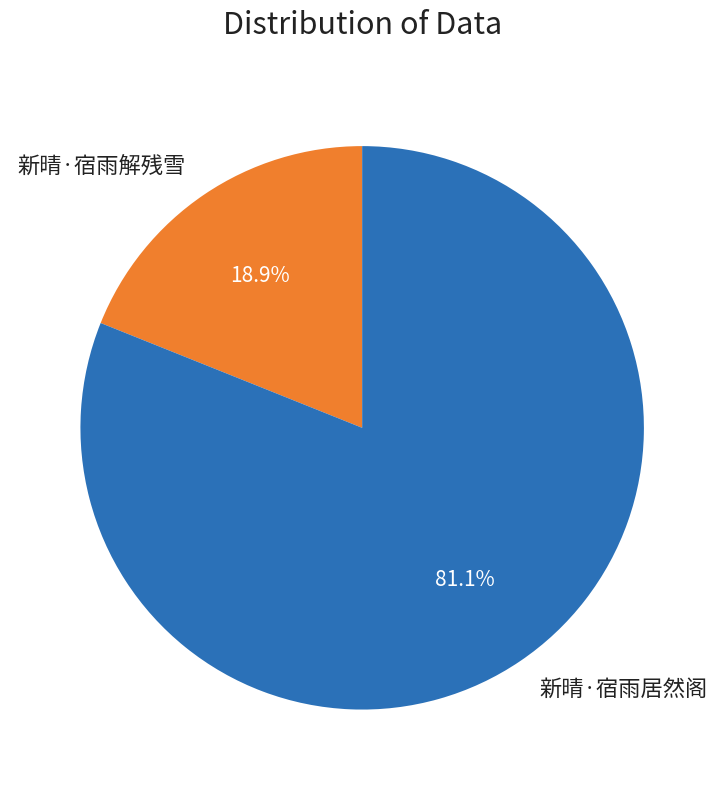

What percentage is NOT represented by 新晴·宿雨居然阁?

18.9%